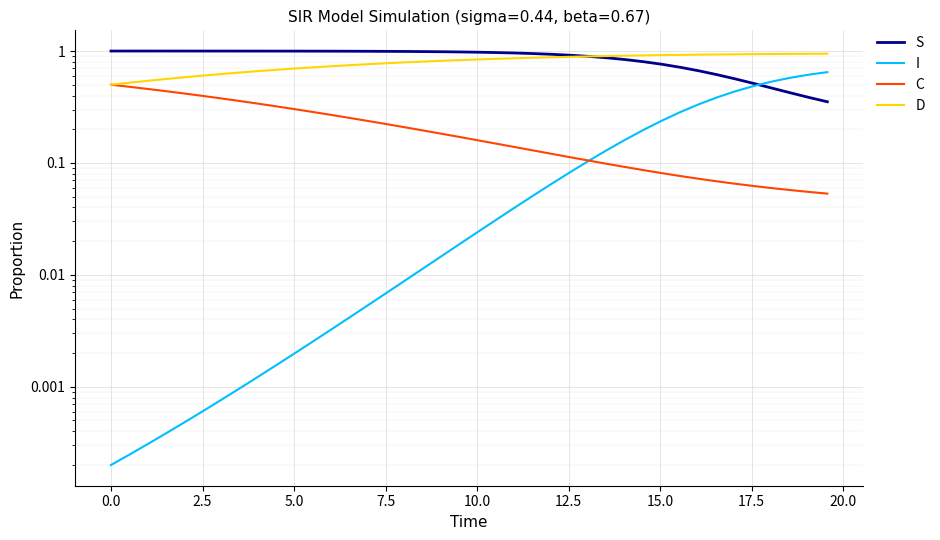

At how many categories does at least one series exceed 0?

40